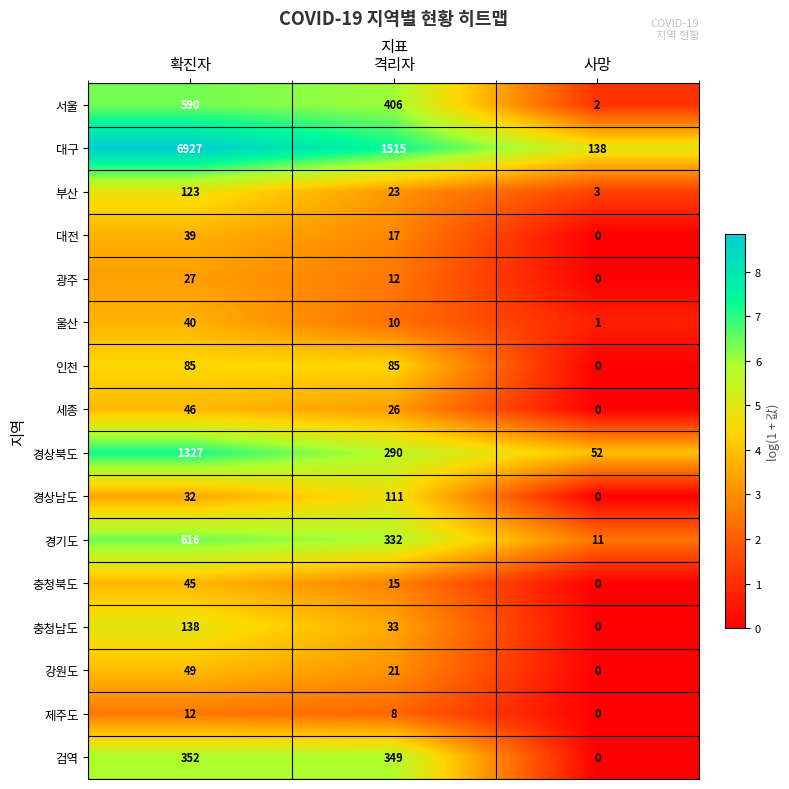

Rank the series by their maximum value, from highest to lowest.

대구, 경상북도, 경기도, 서울, 검역, 충청남도, 부산, 경상남도, 인천, 강원도, 세종, 충청북도, 울산, 대전, 광주, 제주도